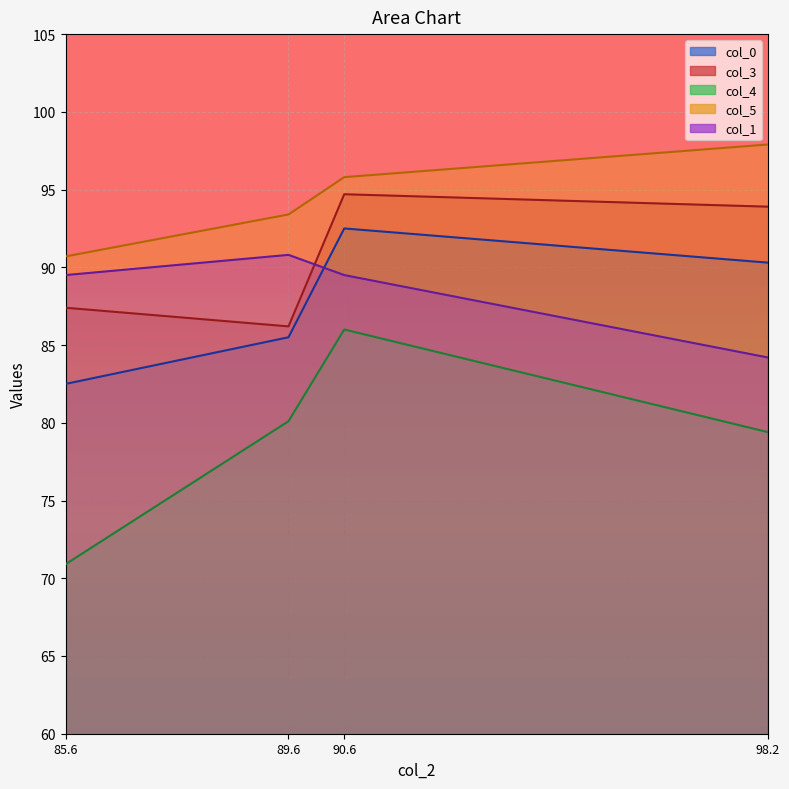

True or false: col_0 and col_5 intersect in this chart.

False